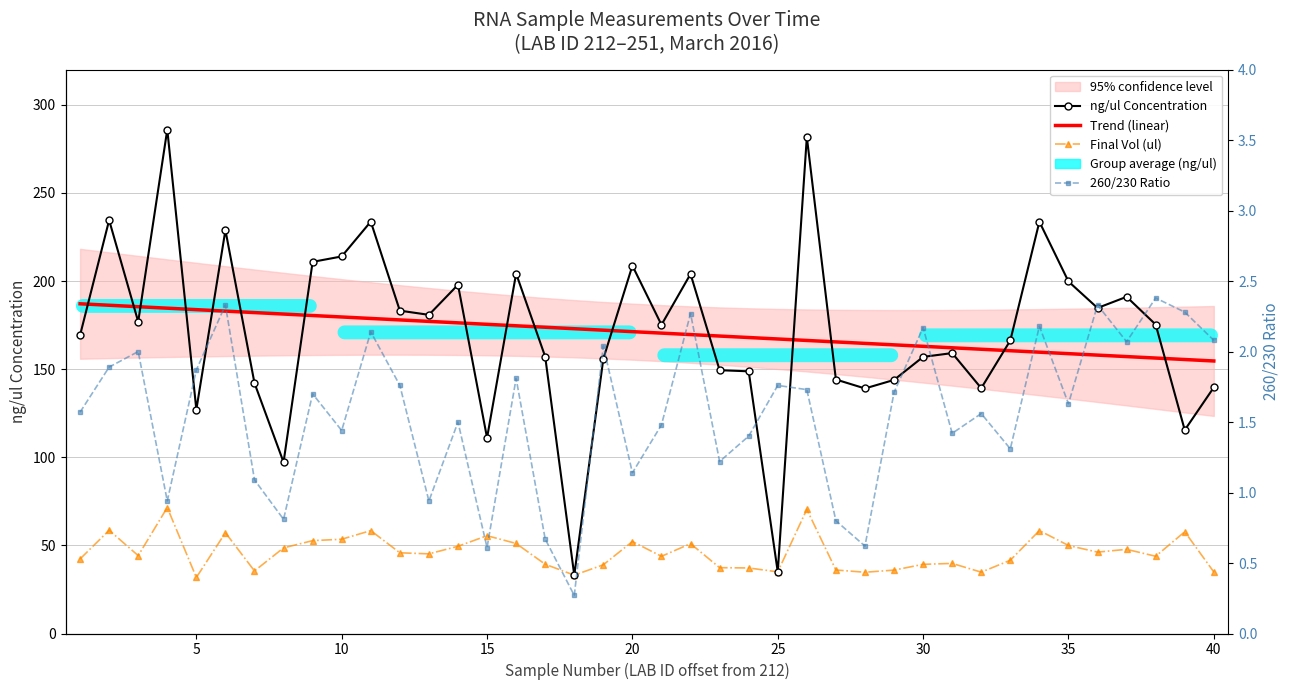

Reading right to left, list all the values displayed in this chart.

ng/ul Concentration: 139.7	115.5	175.3	191.1	184.7	199.8	233.7	166.3	139.2	159.1	157.0	143.9	139.1	144.2	281.8	35.0	148.8	149.4	204.0	175.2	208.7	155.9	33.1	157.1	204.3	111.0	197.9	180.8	183.2	233.8	214.0	210.9	97.2	142.1	228.9	127.1	286.0	176.9	234.6	169.3
Trend (linear): 154.7	155.5	156.3	157.2	158.0	158.8	159.7	160.5	161.3	162.2	163.0	163.8	164.6	165.5	166.3	167.1	168.0	168.8	169.6	170.5	171.3	172.1	173.0	173.8	174.6	175.5	176.3	177.1	178.0	178.8	179.6	180.5	181.3	182.1	183.0	183.8	184.6	185.5	186.3	187.1
Final Vol (ul): 34.9	57.7	43.8	47.8	46.2	49.9	58.4	41.6	34.8	39.8	39.2	36.0	34.8	36.0	70.4	35.0	37.2	37.4	51.0	43.8	52.2	39.0	33.1	39.3	51.1	55.5	49.5	45.2	45.8	58.4	53.5	52.7	48.6	35.5	57.2	31.8	71.5	44.2	58.6	42.3
260/230 Ratio: 2.1	2.3	2.4	2.1	2.3	1.6	2.2	1.3	1.6	1.4	2.2	1.7	0.6	0.8	1.7	1.8	1.4	1.2	2.3	1.5	1.1	2.0	0.3	0.7	1.8	0.6	1.5	0.9	1.8	2.1	1.4	1.7	0.8	1.1	2.3	1.9	0.9	2.0	1.9	1.6